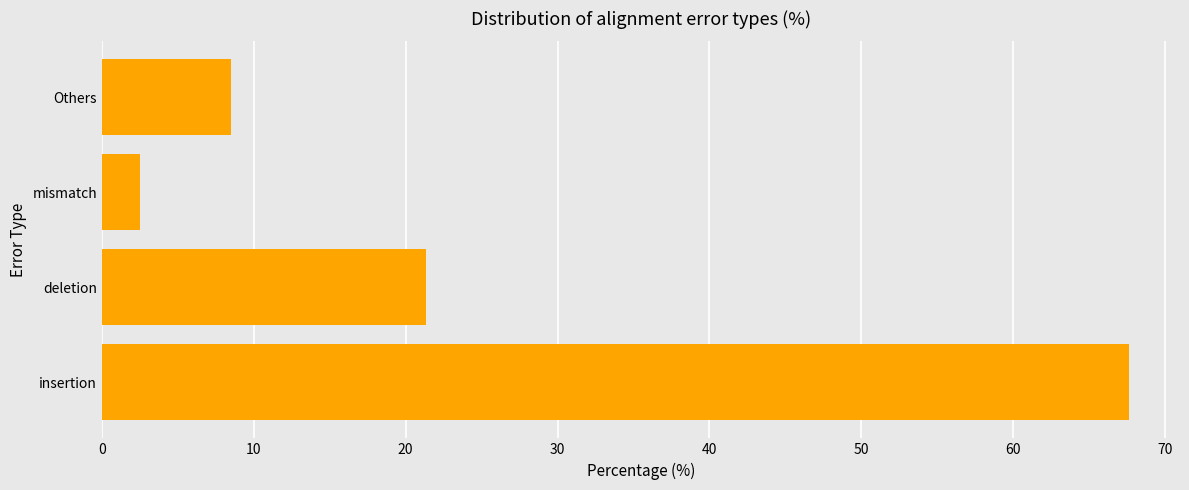

What is the minimum value shown in the chart?

2.5